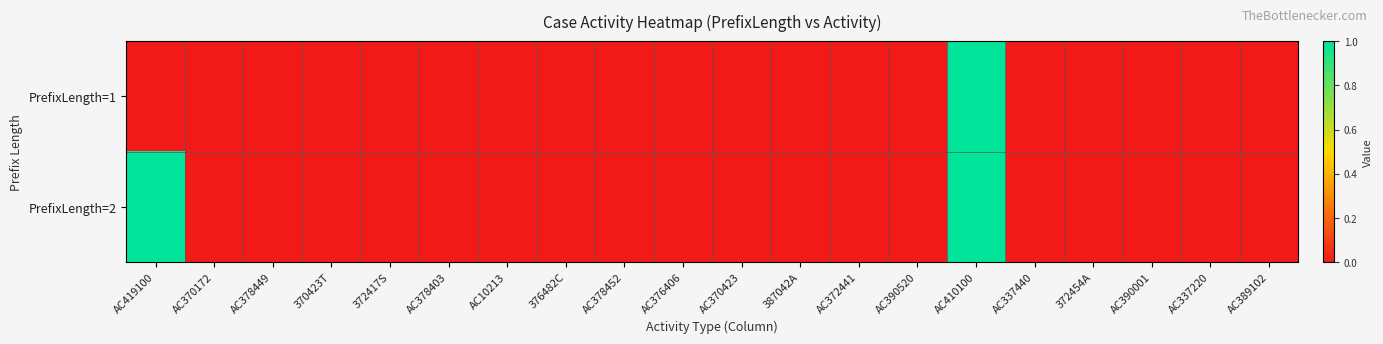

What is the greatest value displayed?

1